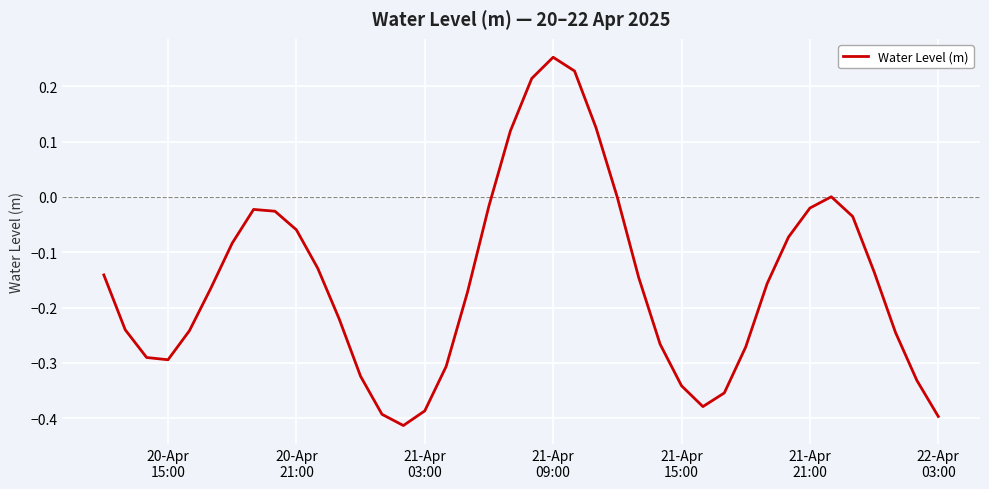

What is the difference between the maximum and minimum values?

0.7